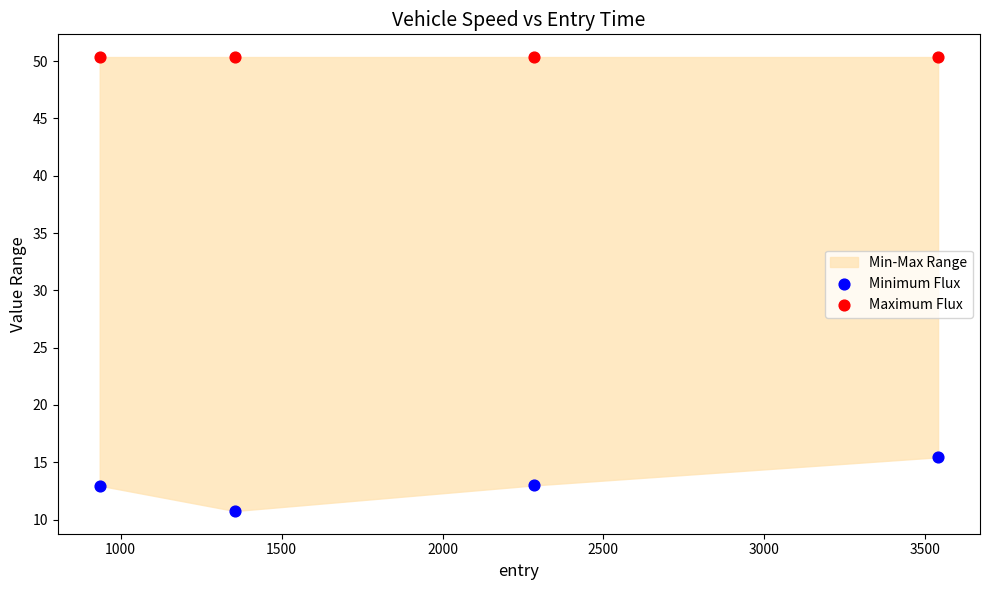

Which series contains the highest Y value?

Maximum Flux